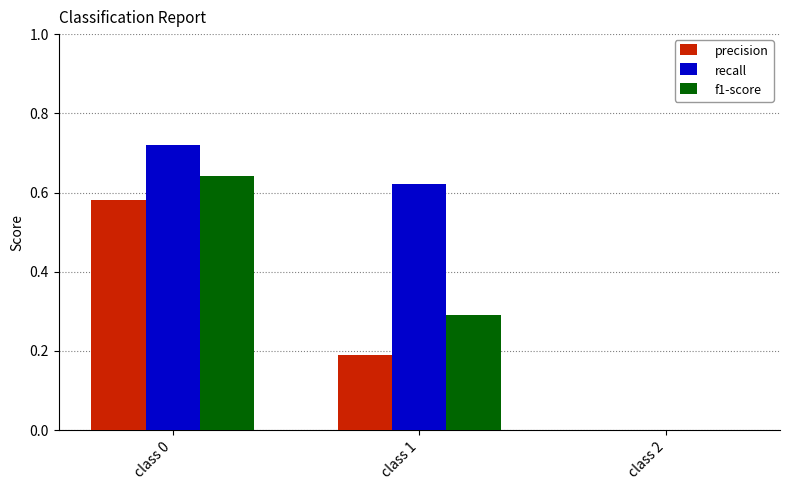

At which category does the chart reach its peak across all series?

class 0